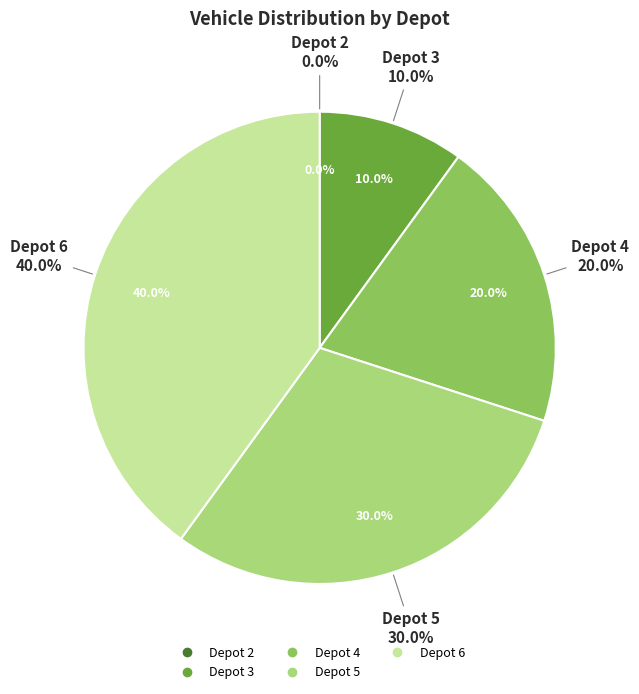

What is the largest slice in the pie chart?

Depot 6